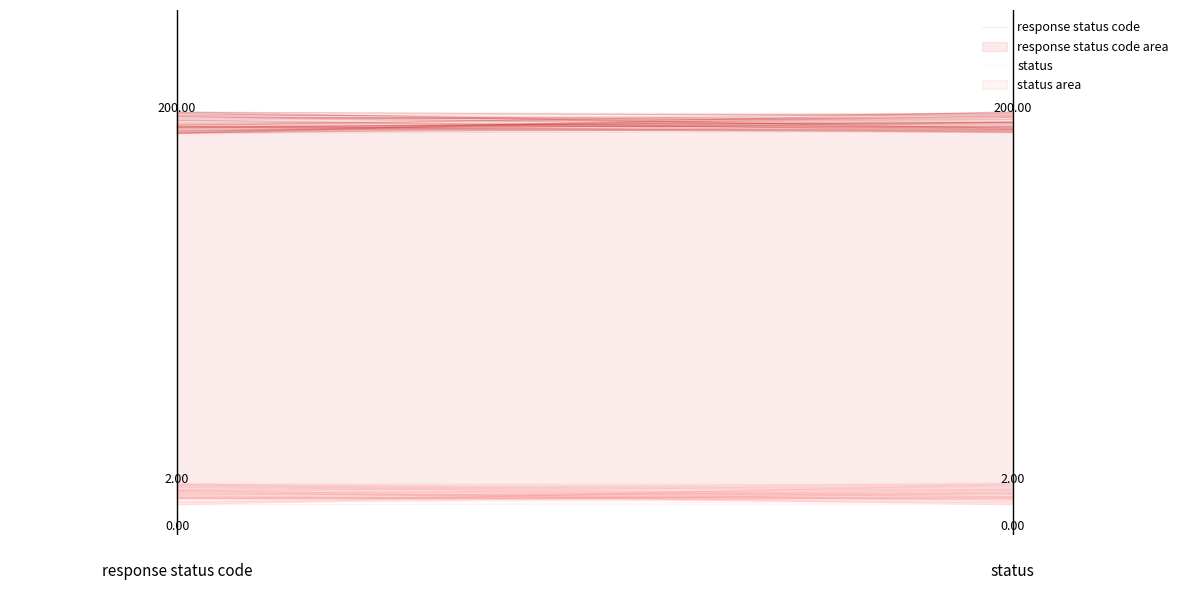

What is the value of the response status code point at the 1st from the left?

1.0